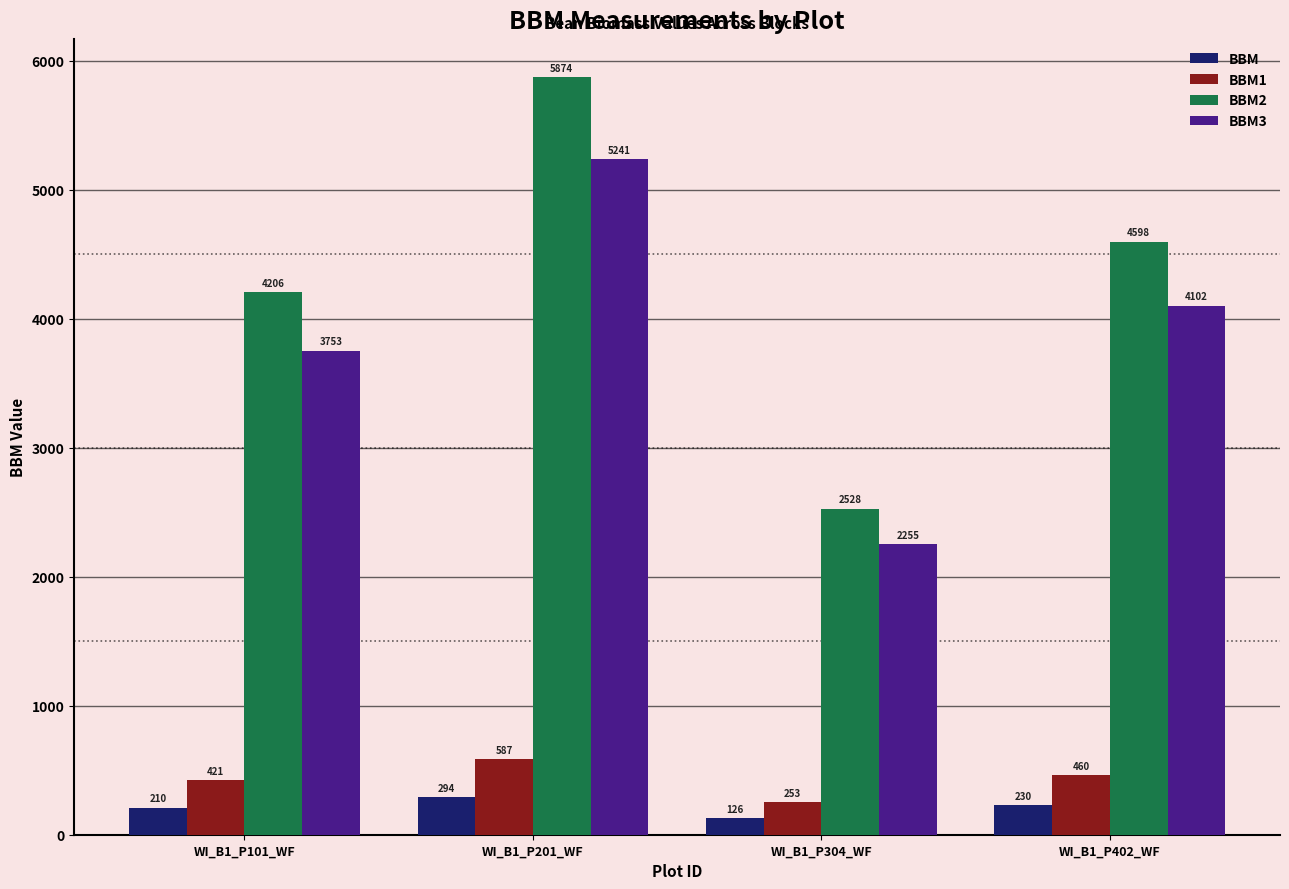

What are all the series names shown in the legend?

BBM, BBM1, BBM2, BBM3